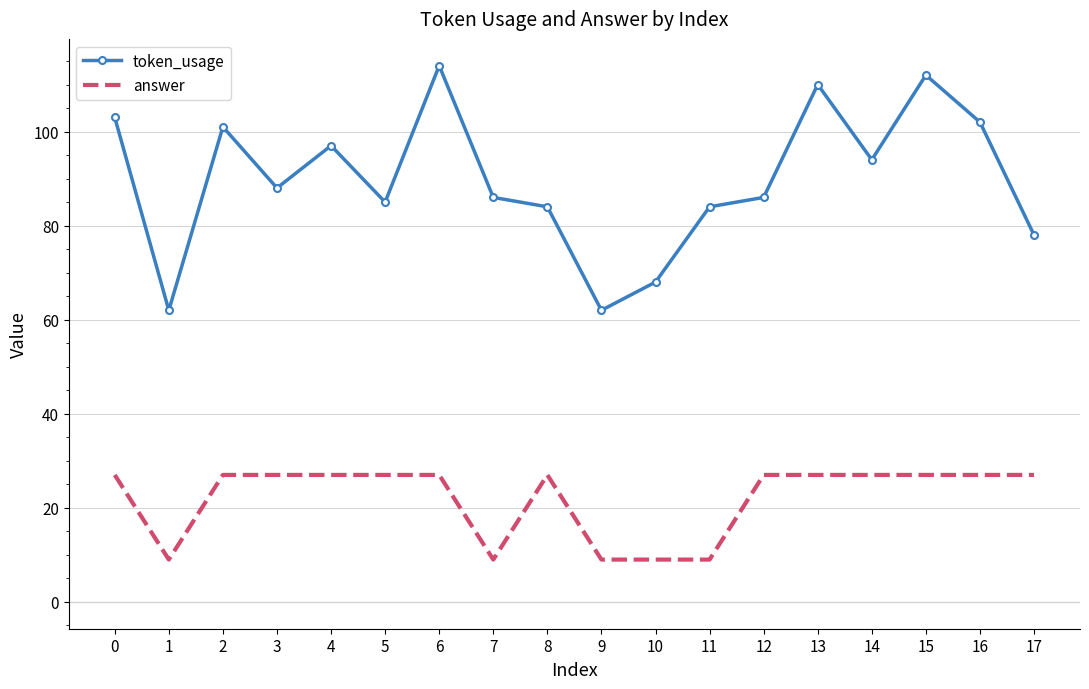

Is the value of token_usage at 2 greater than the value of answer at 4?

Yes